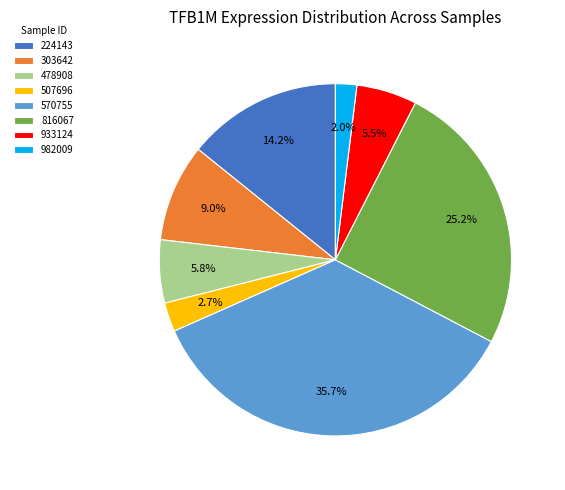

How many segments does this pie chart have?

8